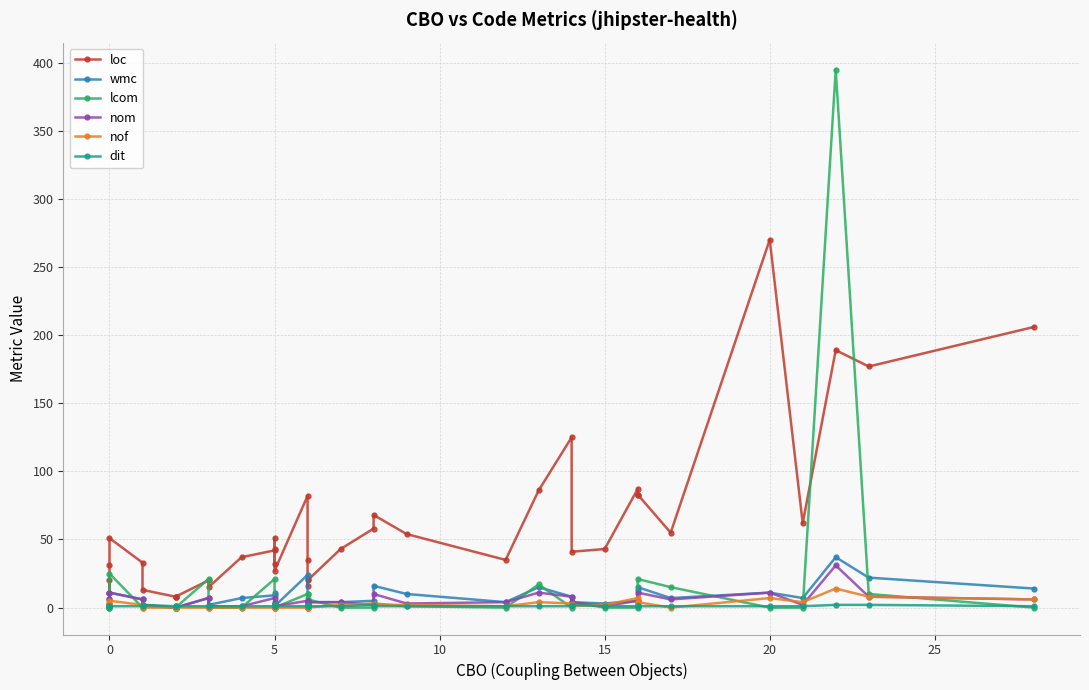

Which series has the largest range (max minus min)?

lcom